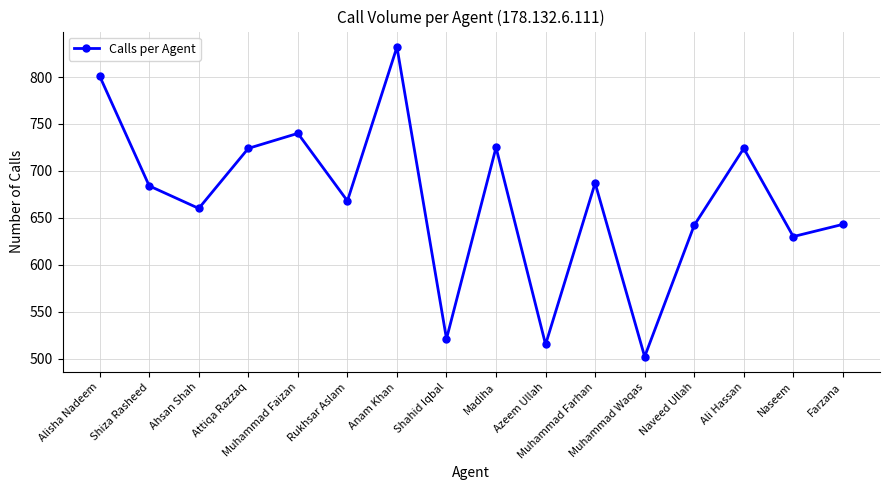

What is the value of the 16th point from the left?

643